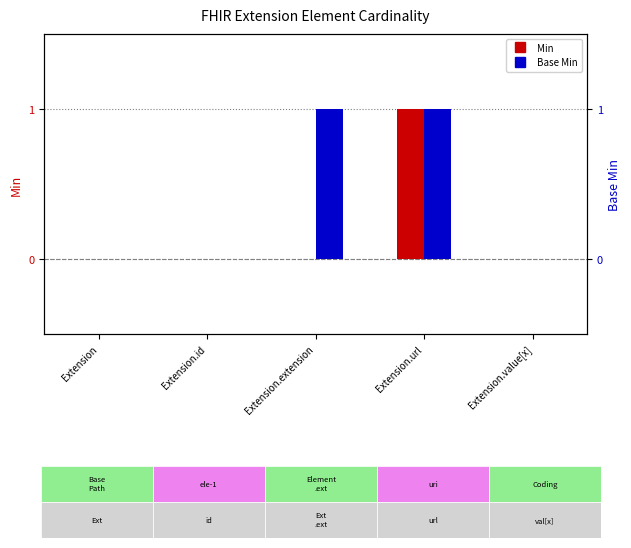

What position from the left is Extension.url?

4